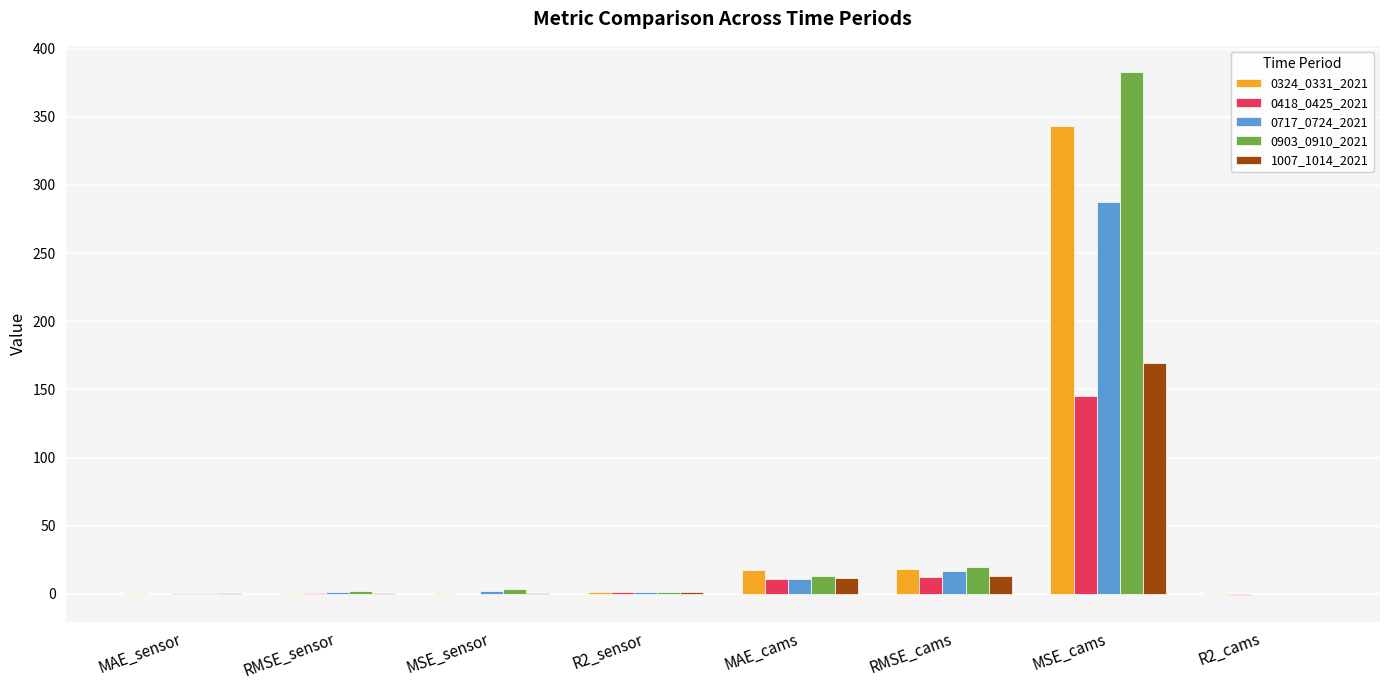

What is the sum of all 0903_0910_2021 values?

423.0